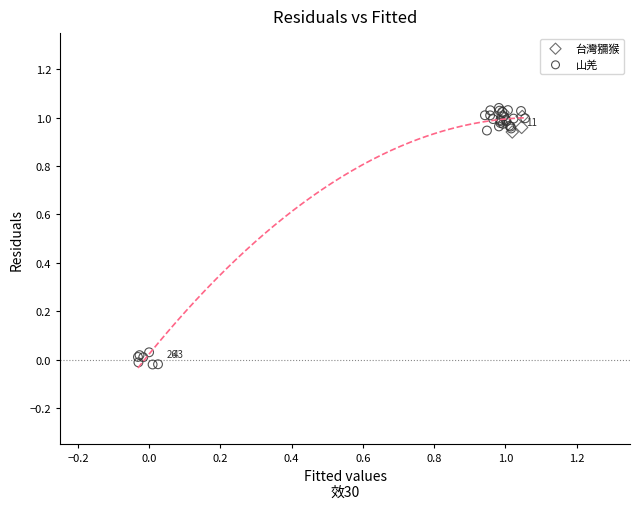

Which series has the widest spread of Y values?

山羌